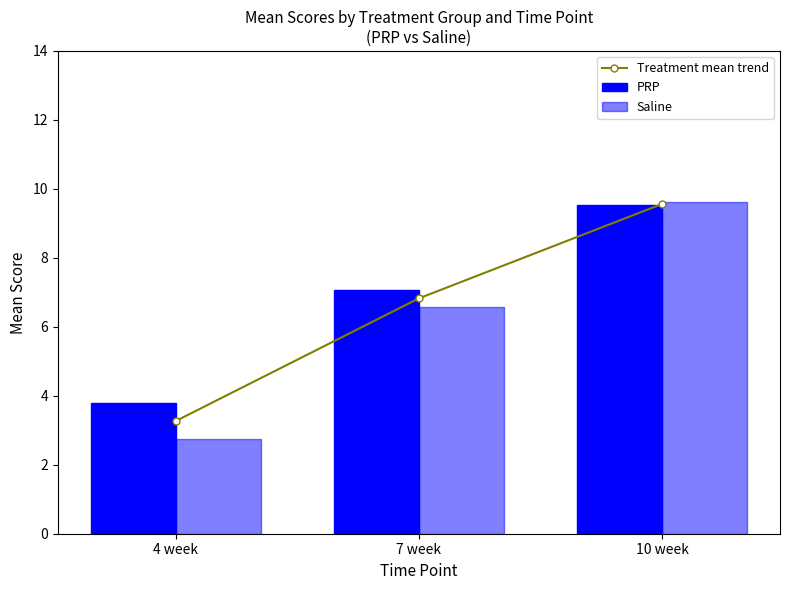

What is the sum of all PRP values?

20.4